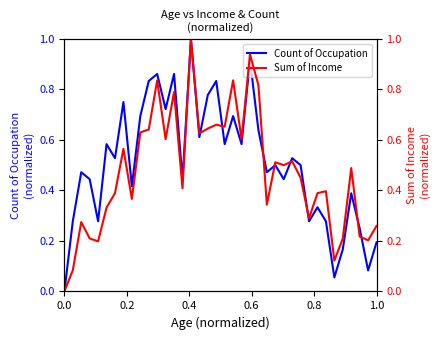

Which series changed the most between 23 and 32?

Sum of Income